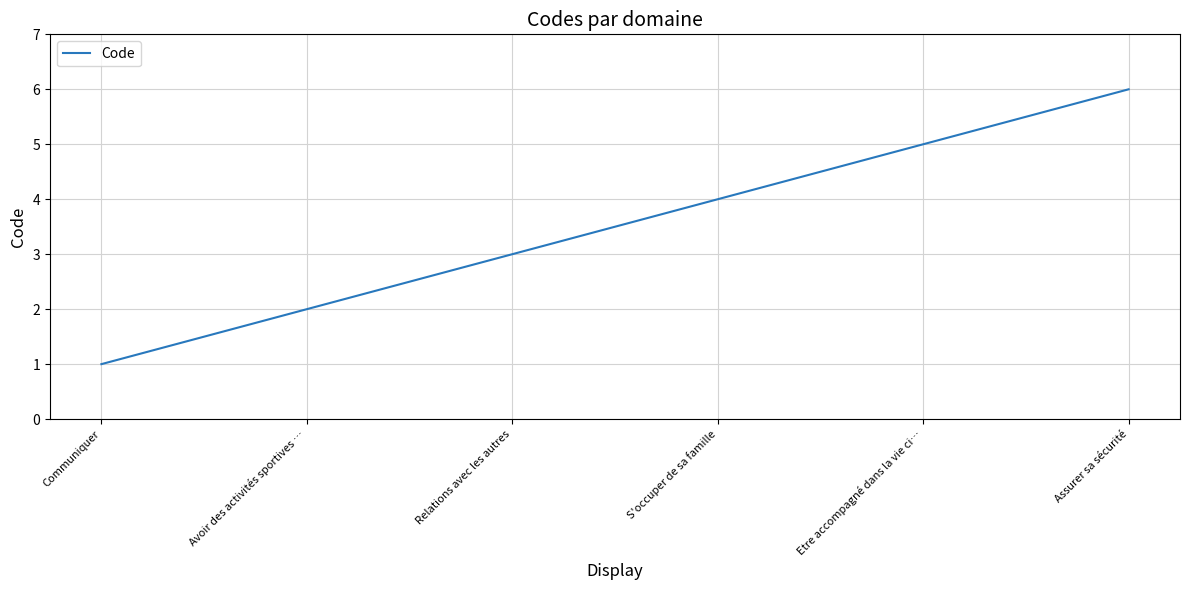

The value at S'occuper de sa famille is 4. True or false?

True